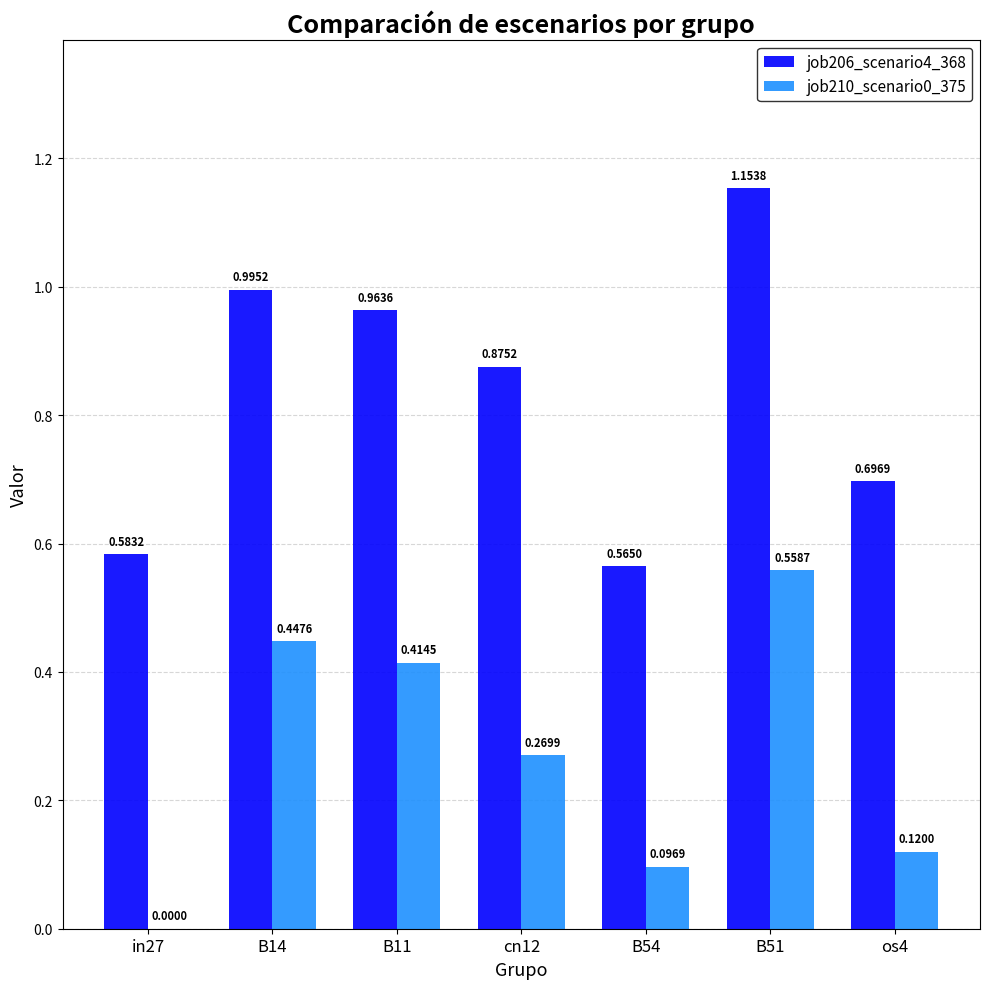

Which series has the widest spread of values?

job206_scenario4_368